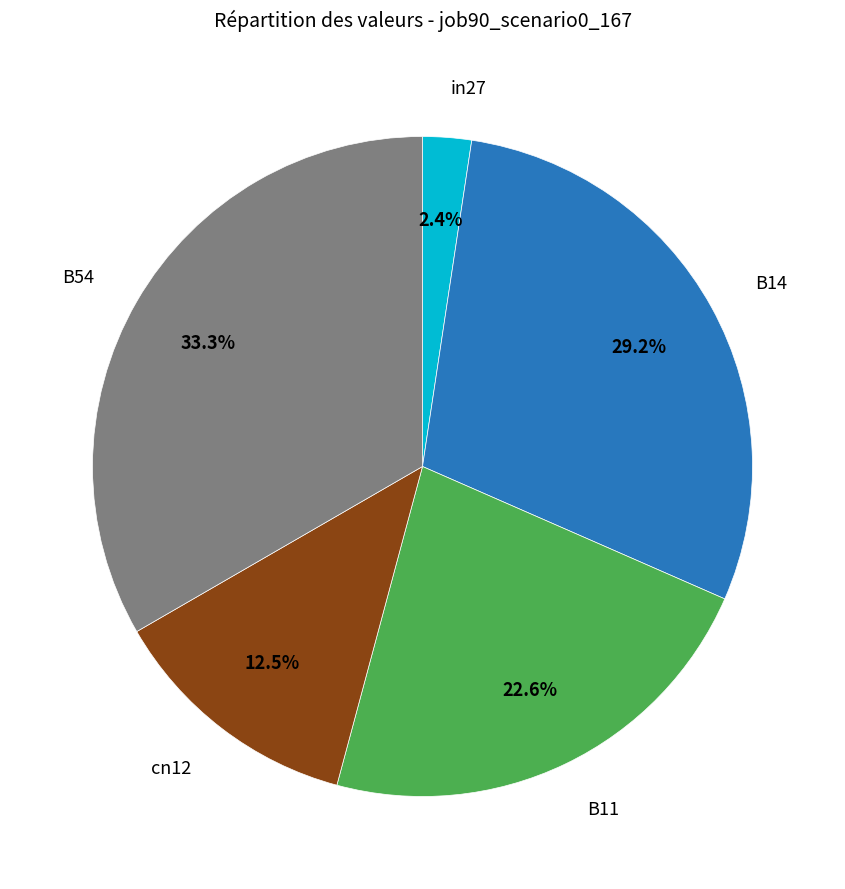

Is there a majority slice in this chart?

No